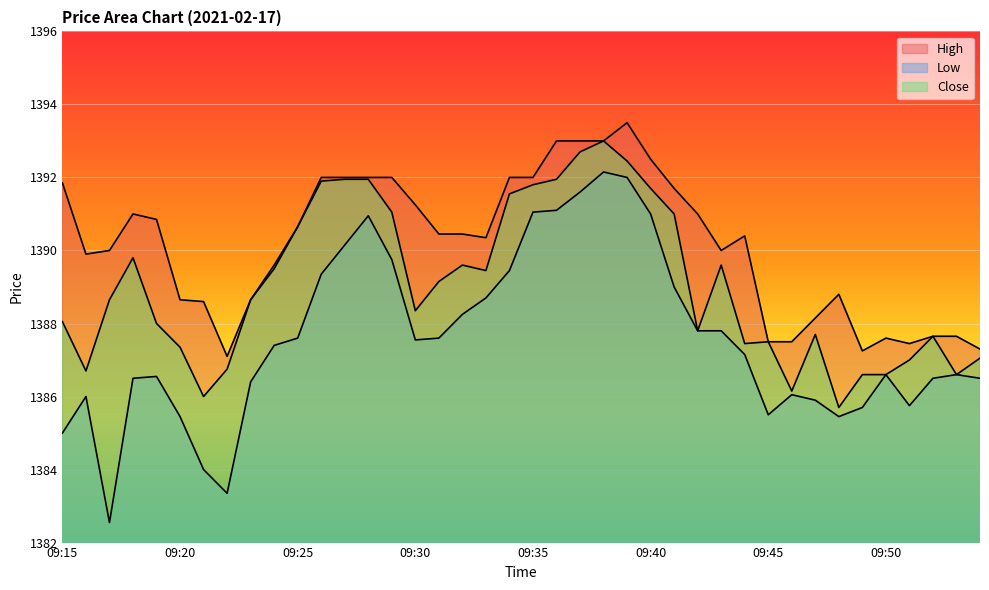

Reading left to right, extract all data points from this chart.

High: 1391.8	1389.9	1390.0	1391.0	1390.8	1388.7	1388.6	1387.1	1388.7	1389.6	1390.7	1392.0	1392.0	1392.0	1392.0	1391.2	1390.5	1390.5	1390.3	1392.0	1392.0	1393.0	1393.0	1393.0	1393.5	1392.5	1391.7	1391.0	1390.0	1390.4	1387.5	1387.5	1388.2	1388.8	1387.2	1387.6	1387.5	1387.7	1387.7	1387.3
Low: 1385.0	1386.0	1382.5	1386.5	1386.5	1385.5	1384.0	1383.3	1386.4	1387.4	1387.6	1389.3	1390.2	1391.0	1389.8	1387.5	1387.6	1388.2	1388.7	1389.5	1391.0	1391.1	1391.6	1392.2	1392.0	1391.0	1389.0	1387.8	1387.8	1387.2	1385.5	1386.0	1385.9	1385.5	1385.7	1386.6	1385.8	1386.5	1386.6	1386.5
Close: 1388.0	1386.7	1388.7	1389.8	1388.0	1387.3	1386.0	1386.8	1388.7	1389.5	1390.7	1391.9	1392.0	1392.0	1391.0	1388.3	1389.2	1389.6	1389.5	1391.5	1391.8	1392.0	1392.7	1393.0	1392.5	1391.7	1391.0	1387.8	1389.6	1387.5	1387.5	1386.2	1387.7	1385.7	1386.6	1386.6	1387.0	1387.7	1386.6	1387.0